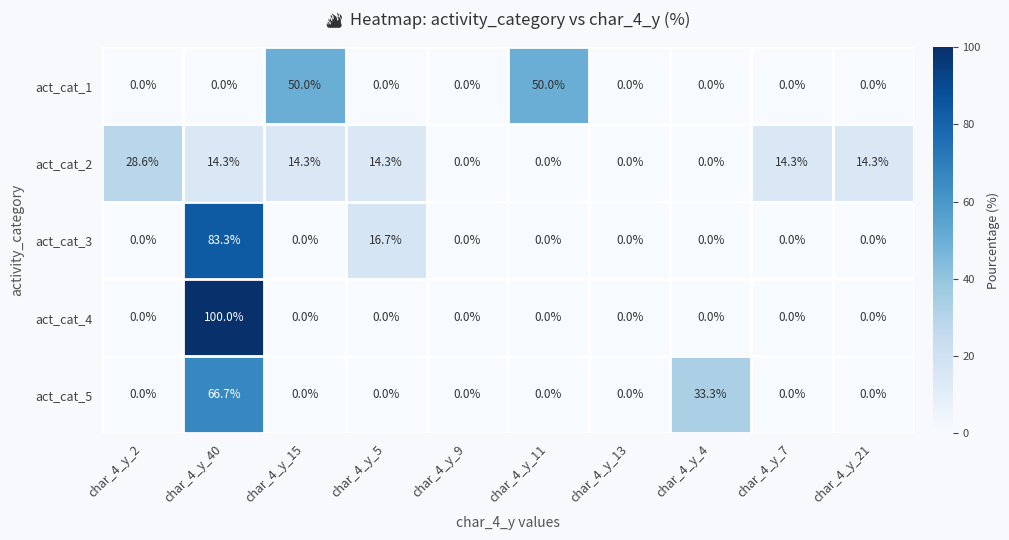

Which series changed the most between char_4_y_2 and char_4_y_9?

act_cat_2